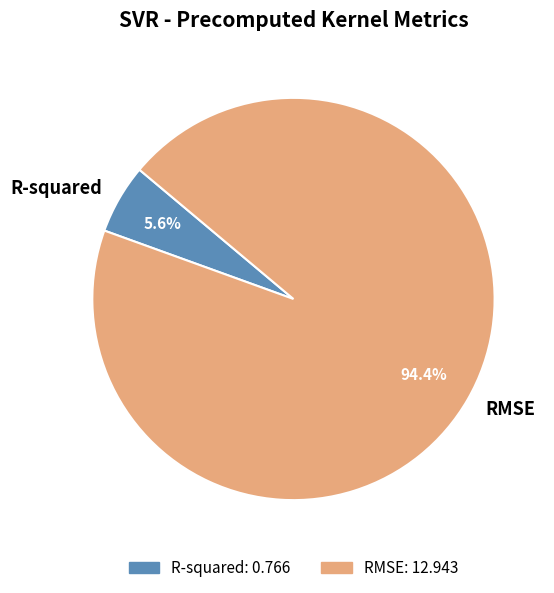

To the nearest percent, what is the difference between the largest and smallest slice percentages?

89%